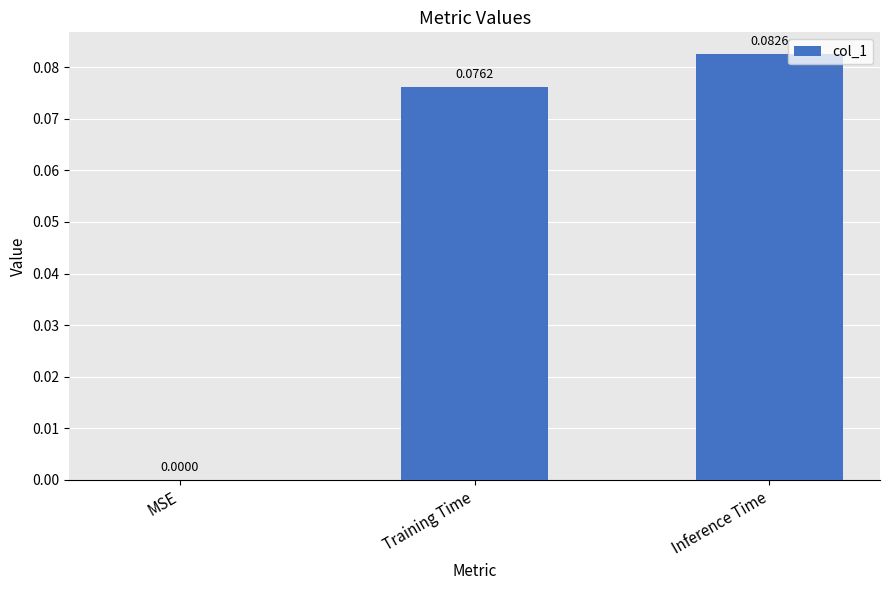

Where is the data nearest to the value 0?

MSE